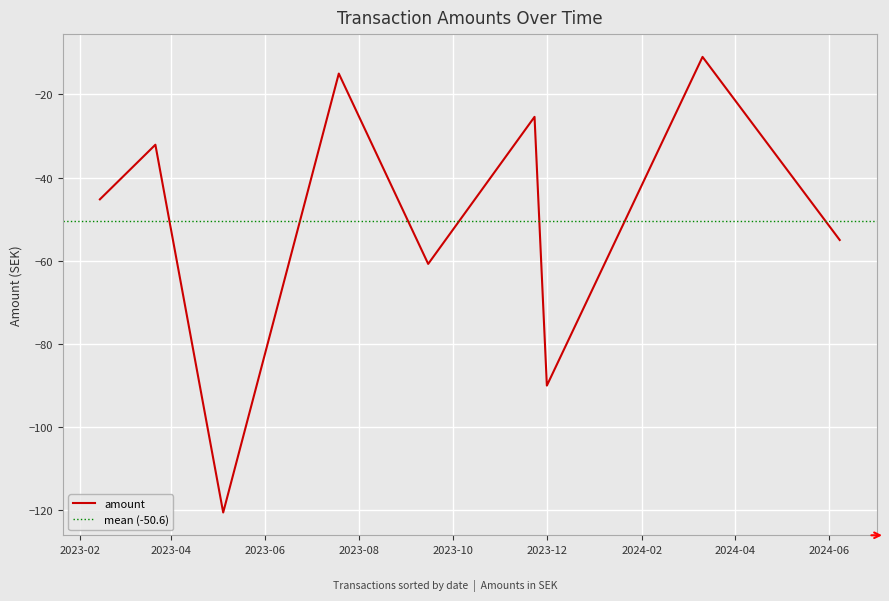

What is the lowest value of the amount series?

-120.5